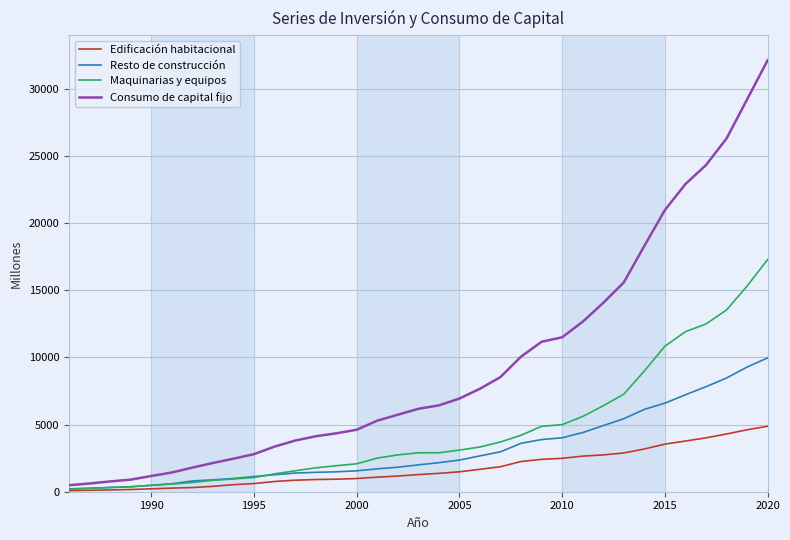

Which series has the largest range (max minus min)?

Consumo de capital fijo